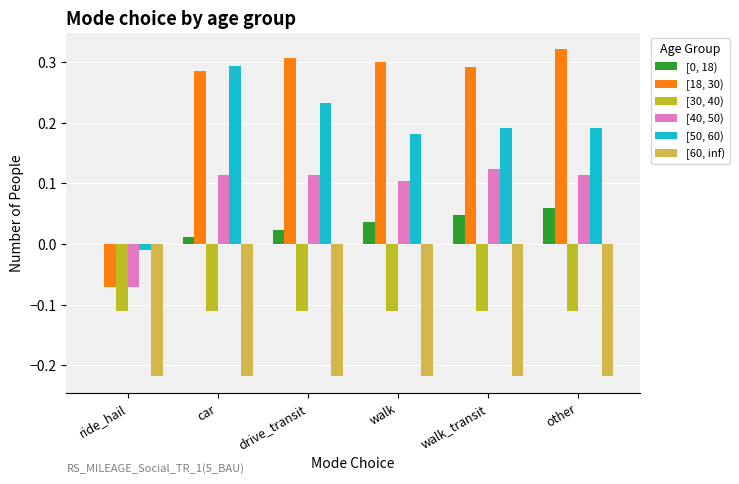

How many data points does each series have?

6